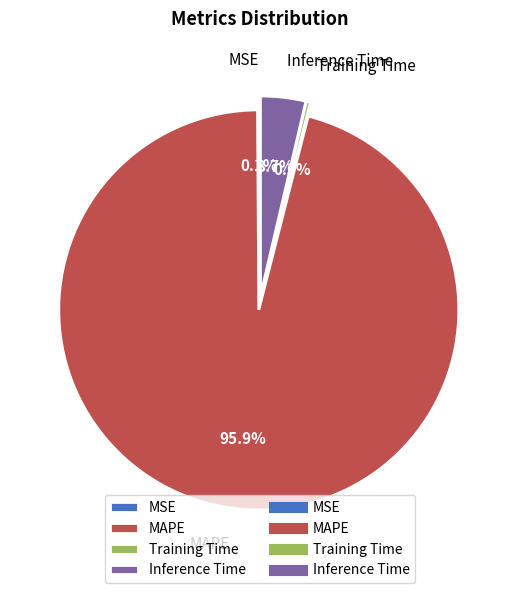

Does any single category account for the majority?

Yes